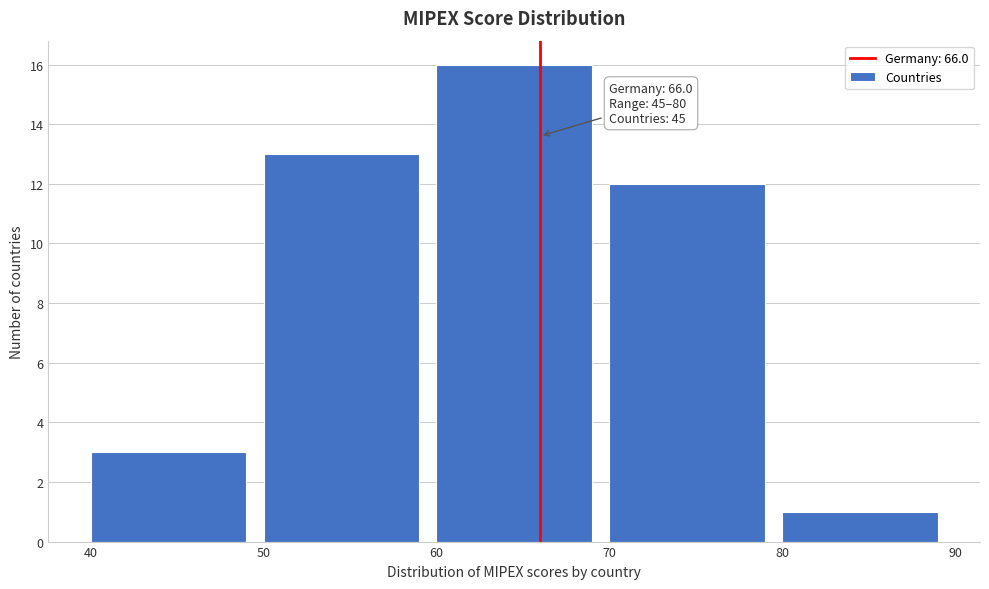

Over which range of the x-axis is the bar tallest?

60 to 70